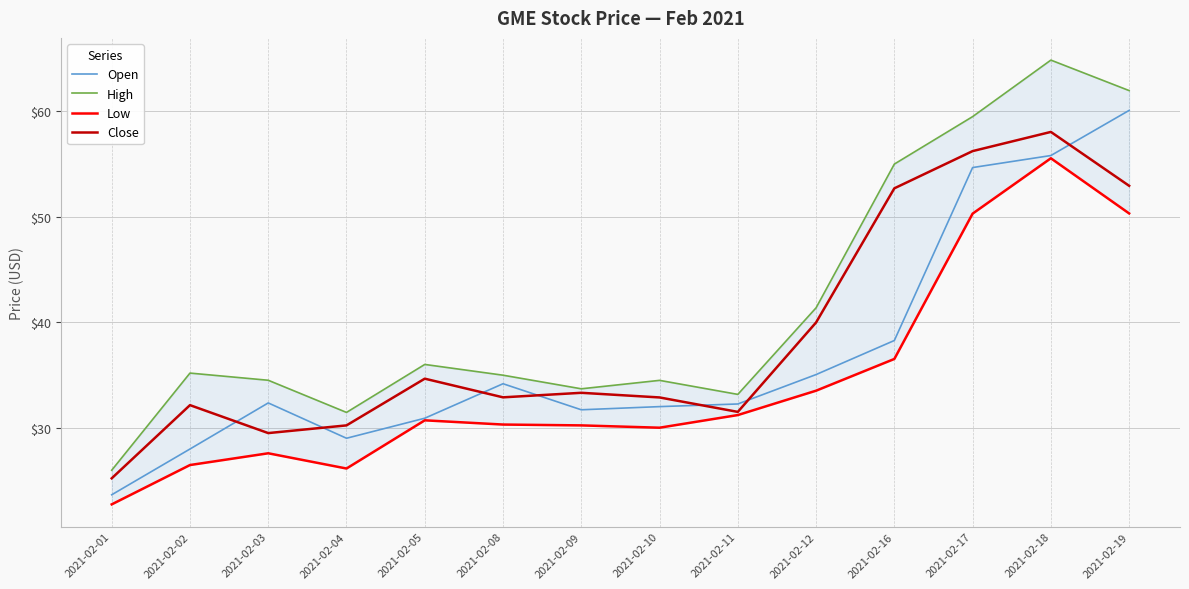

Reading left to right, extract all data points from this chart.

Open: 2021-02-01=23.6	2021-02-02=28.0	2021-02-03=32.3	2021-02-04=29.0	2021-02-05=30.9	2021-02-08=34.2	2021-02-09=31.7	2021-02-10=32.0	2021-02-11=32.2	2021-02-12=35.0	2021-02-16=38.3	2021-02-17=54.7	2021-02-18=55.8	2021-02-19=60.1
High: 2021-02-01=26.0	2021-02-02=35.2	2021-02-03=34.5	2021-02-04=31.5	2021-02-05=36.0	2021-02-08=35.0	2021-02-09=33.7	2021-02-10=34.5	2021-02-11=33.2	2021-02-12=41.4	2021-02-16=55.0	2021-02-17=59.5	2021-02-18=64.9	2021-02-19=62.0
Low: 2021-02-01=22.7	2021-02-02=26.5	2021-02-03=27.6	2021-02-04=26.1	2021-02-05=30.7	2021-02-08=30.3	2021-02-09=30.2	2021-02-10=30.0	2021-02-11=31.2	2021-02-12=33.5	2021-02-16=36.5	2021-02-17=50.3	2021-02-18=55.5	2021-02-19=50.3
Close: 2021-02-01=25.2	2021-02-02=32.1	2021-02-03=29.5	2021-02-04=30.2	2021-02-05=34.7	2021-02-08=32.9	2021-02-09=33.3	2021-02-10=32.9	2021-02-11=31.5	2021-02-12=40.0	2021-02-16=52.7	2021-02-17=56.2	2021-02-18=58.0	2021-02-19=52.9